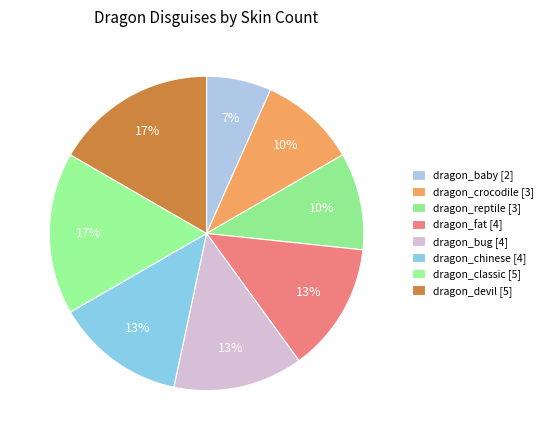

Which category has the smallest portion of the pie?

dragon_baby